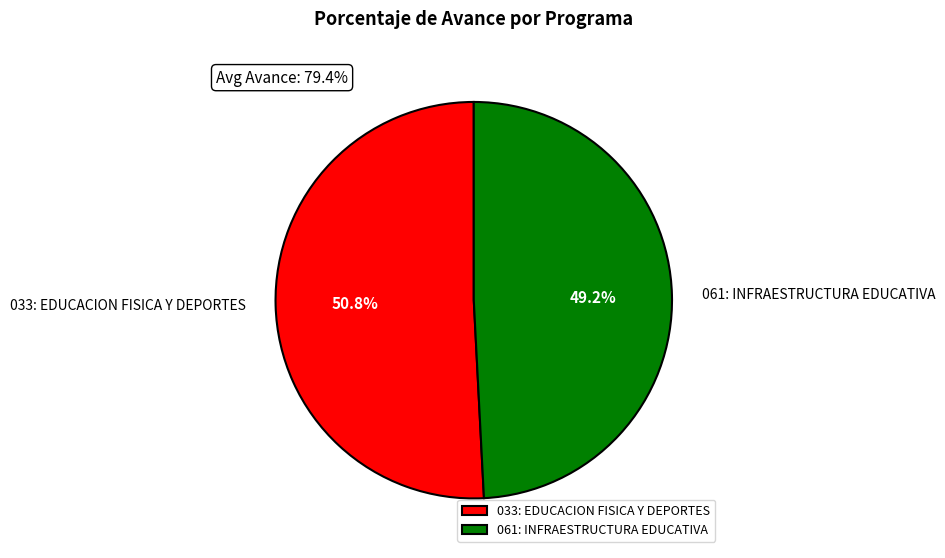

How many segments does this pie chart have?

2